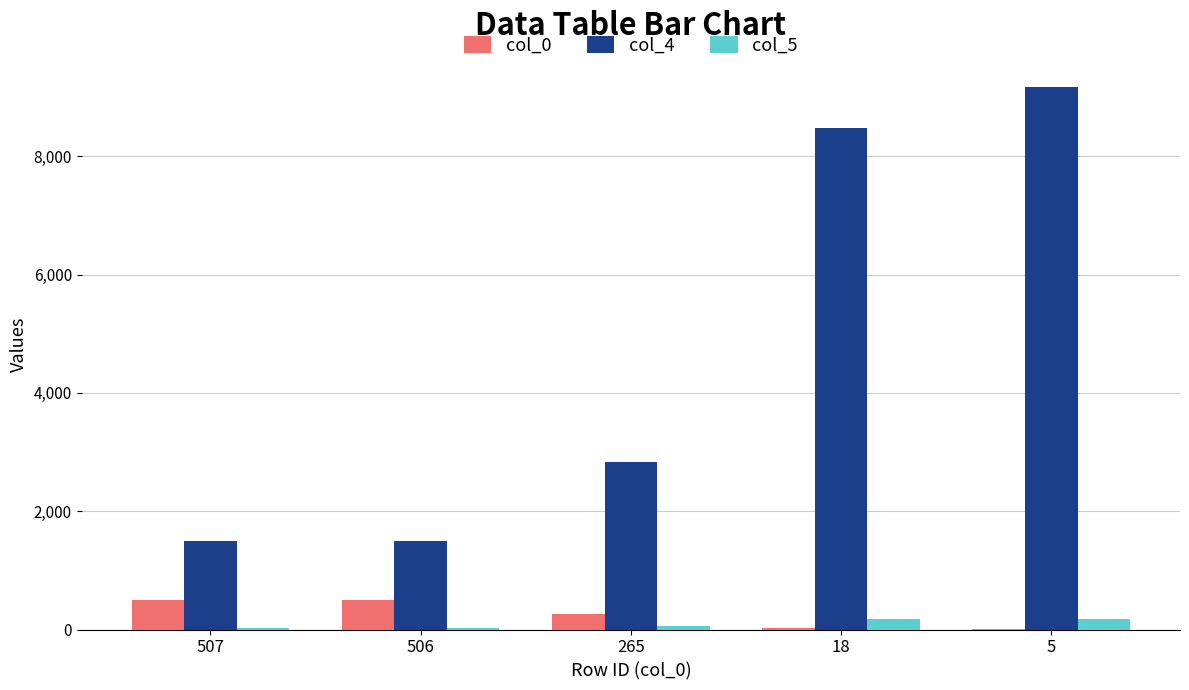

Which category has the highest value across all series?

5